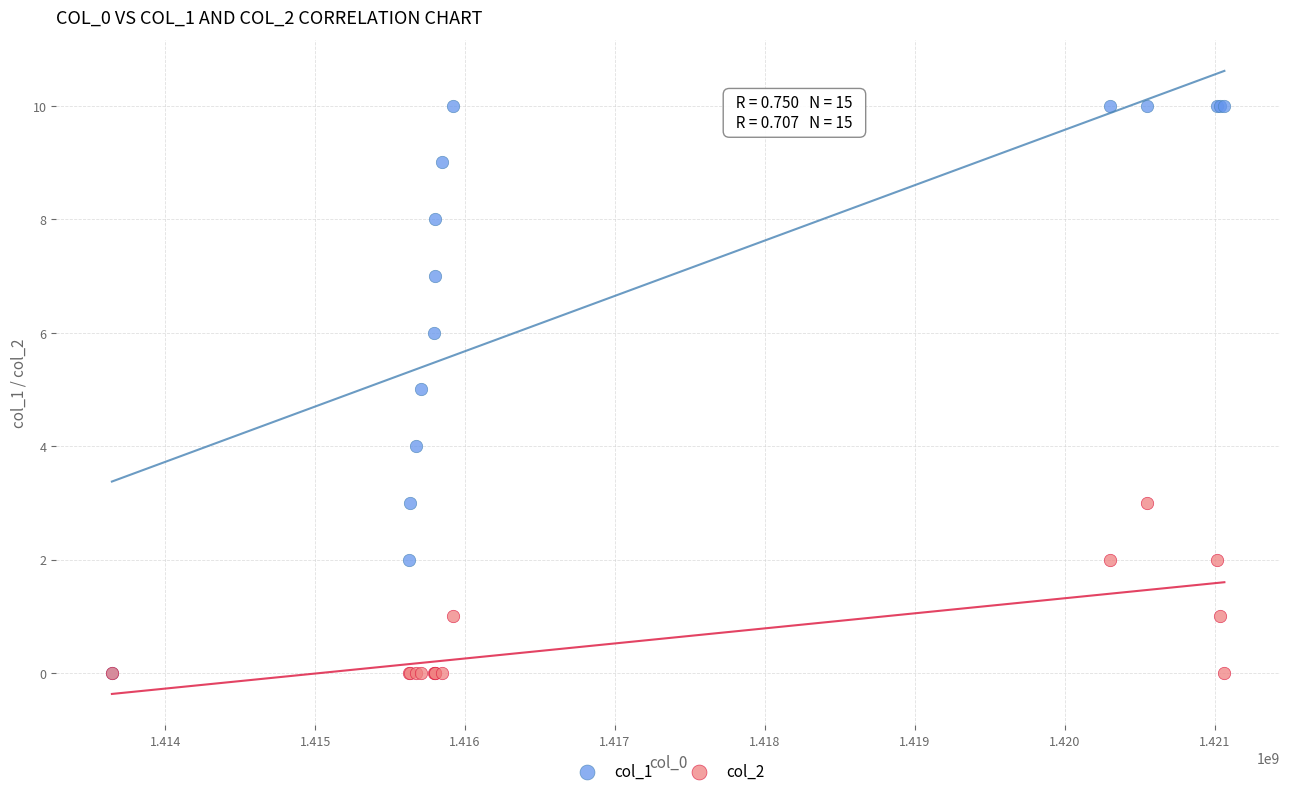

Which series contains the highest Y value?

col_1